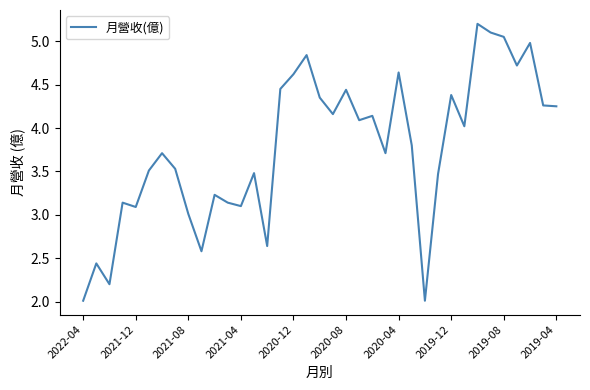

What is the minimum value shown in the chart?

2.0